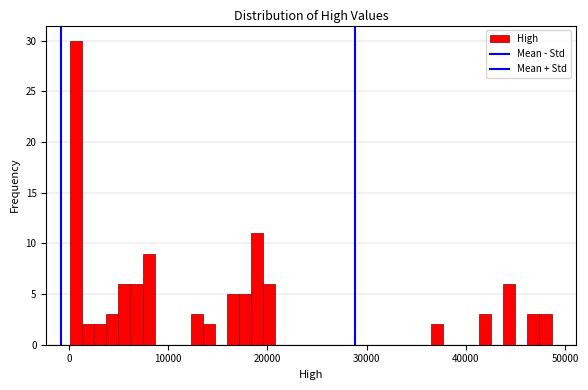

Around what value on the x-axis is the tallest bar? Give the approximate position of its centre, as read against the axis.

1000